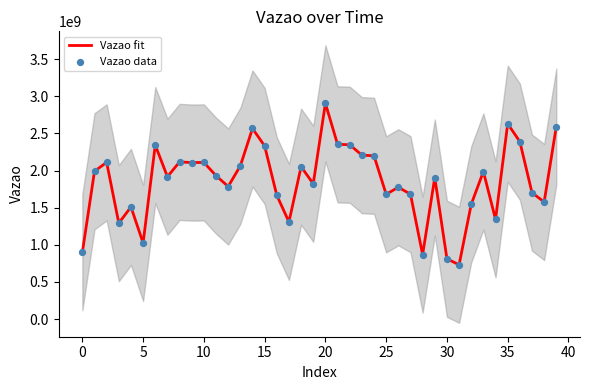

At how many categories does at least one series exceed 2533519577?

4